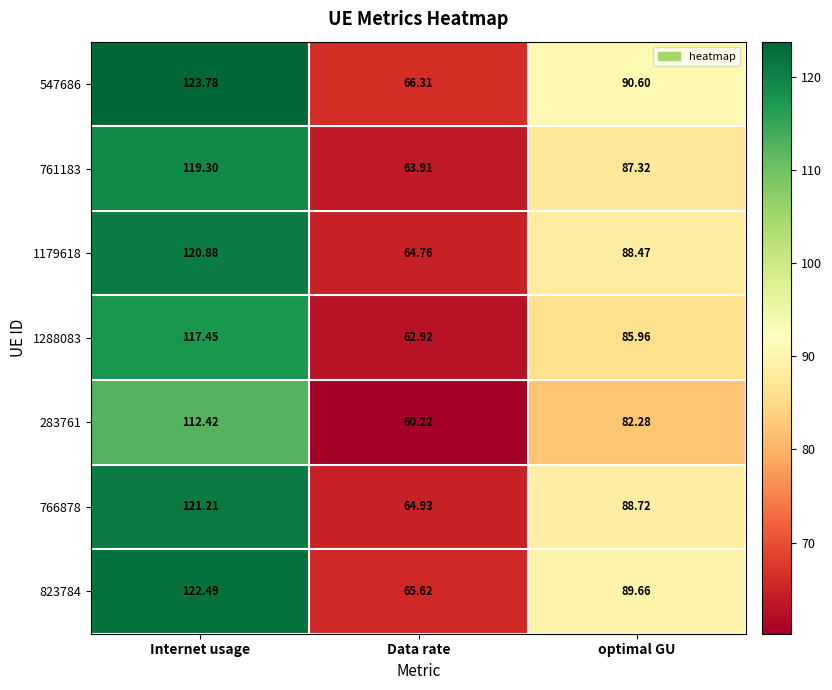

How many values in the 283761 series are below 82?

1